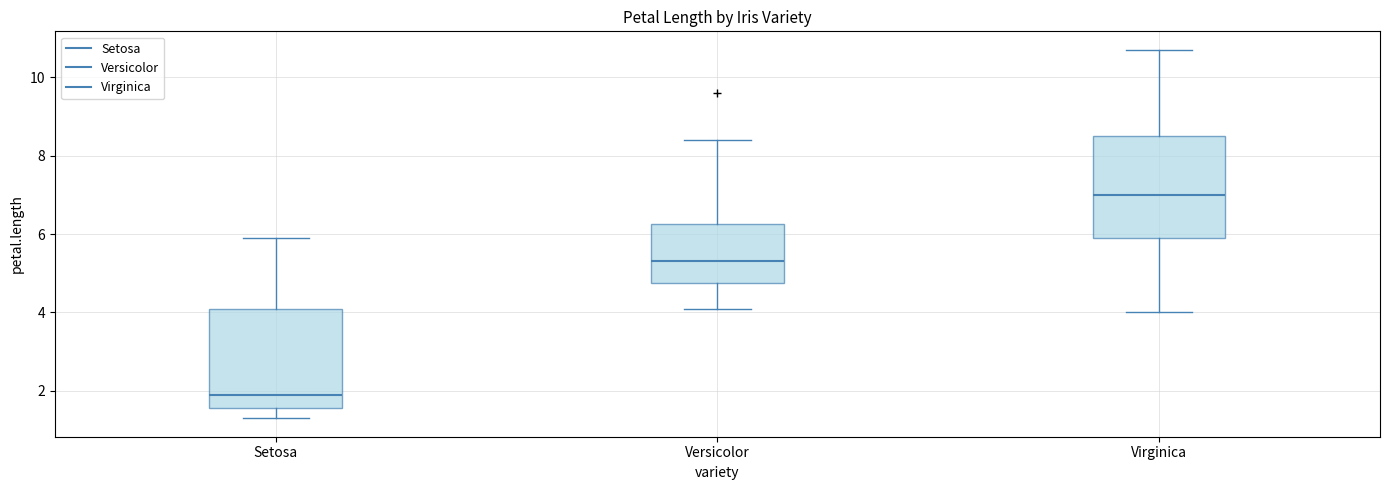

Reading left to right, read every box against the y-axis: the position of its median line, the range the box covers, and the ends of its whiskers. The values are not printed on the chart, so give them approximately, as read against the axis.

Setosa: median 2.0, box 1.6 to 4.2, whiskers 1.4 to 6.0
Versicolor: median 5.4, box 4.8 to 6.2, whiskers 4.2 to 8.4
Virginica: median 7.0, box 6.0 to 8.6, whiskers 4.0 to 10.8